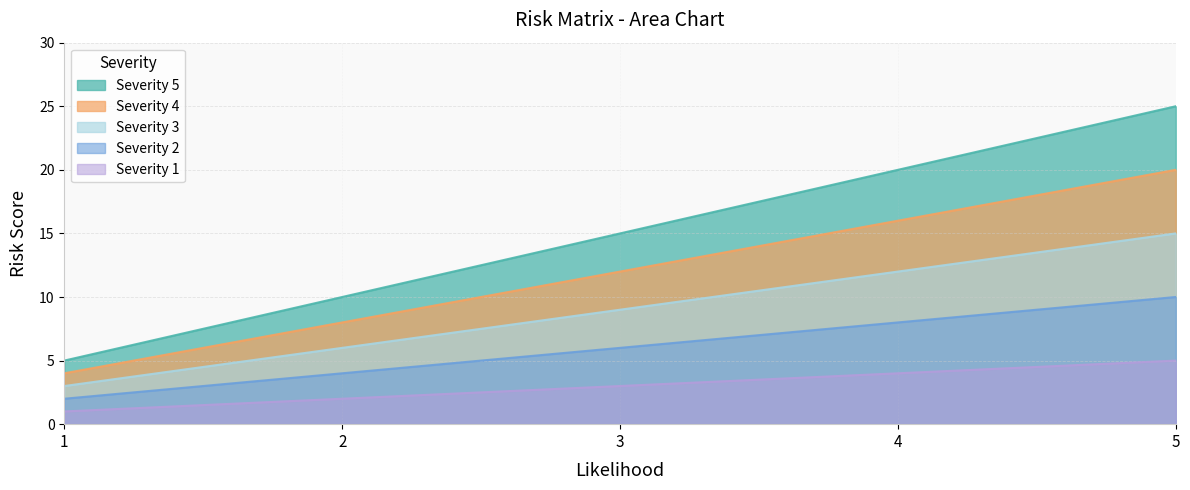

What is the value of the Severity 4 point at the 4th from the left?

16